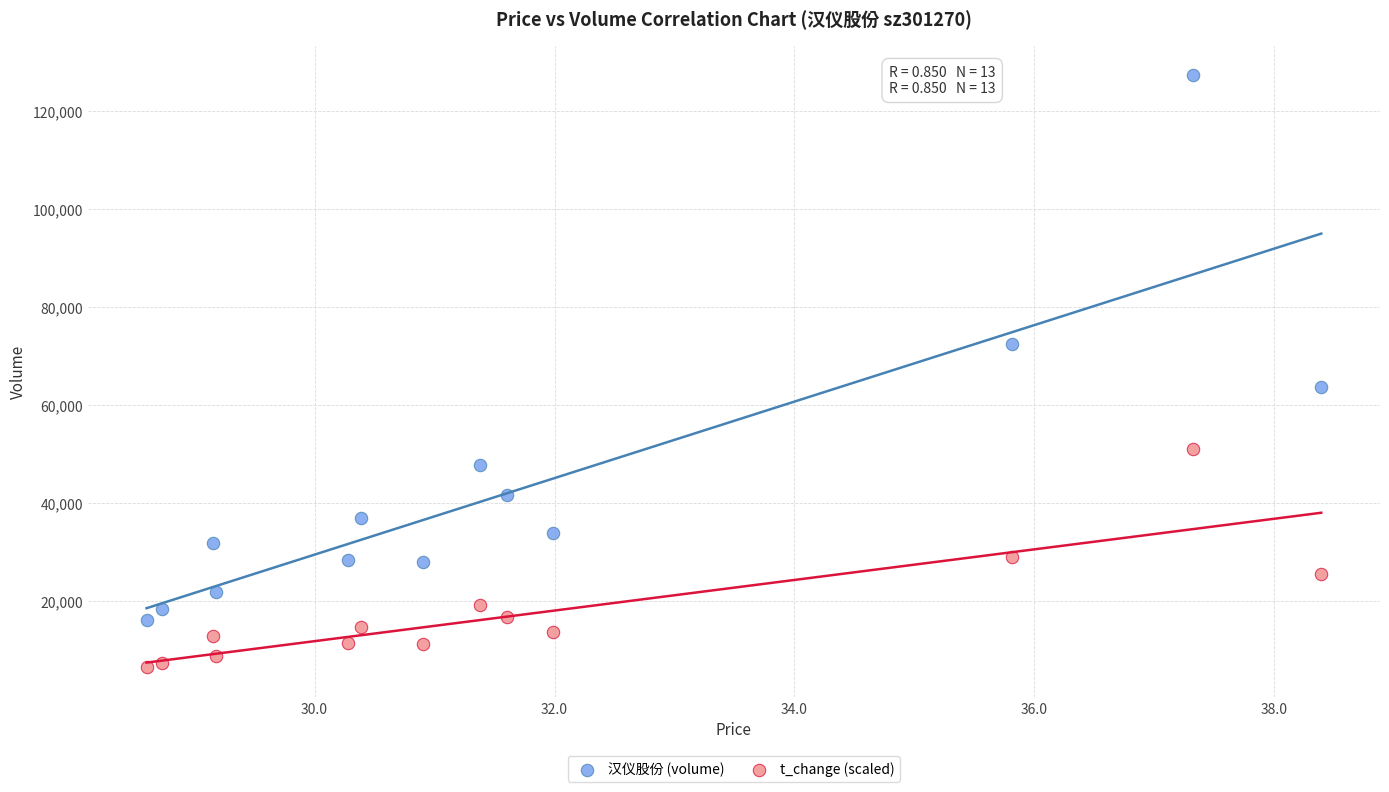

Across all series, what Y value is closest to 66773?

63566.0